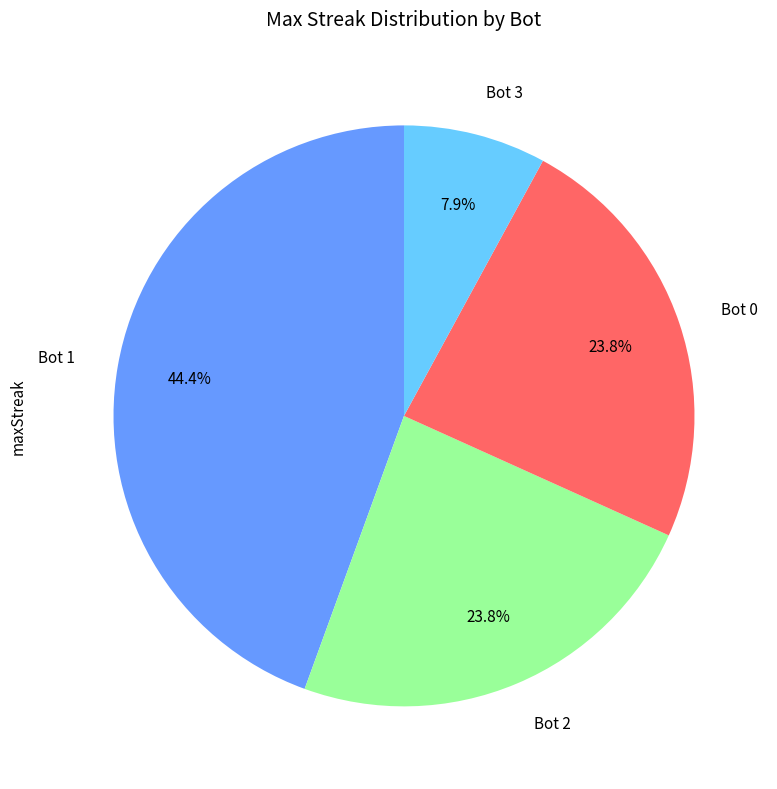

Is it true that Bot 1 is 30% of the pie?

False